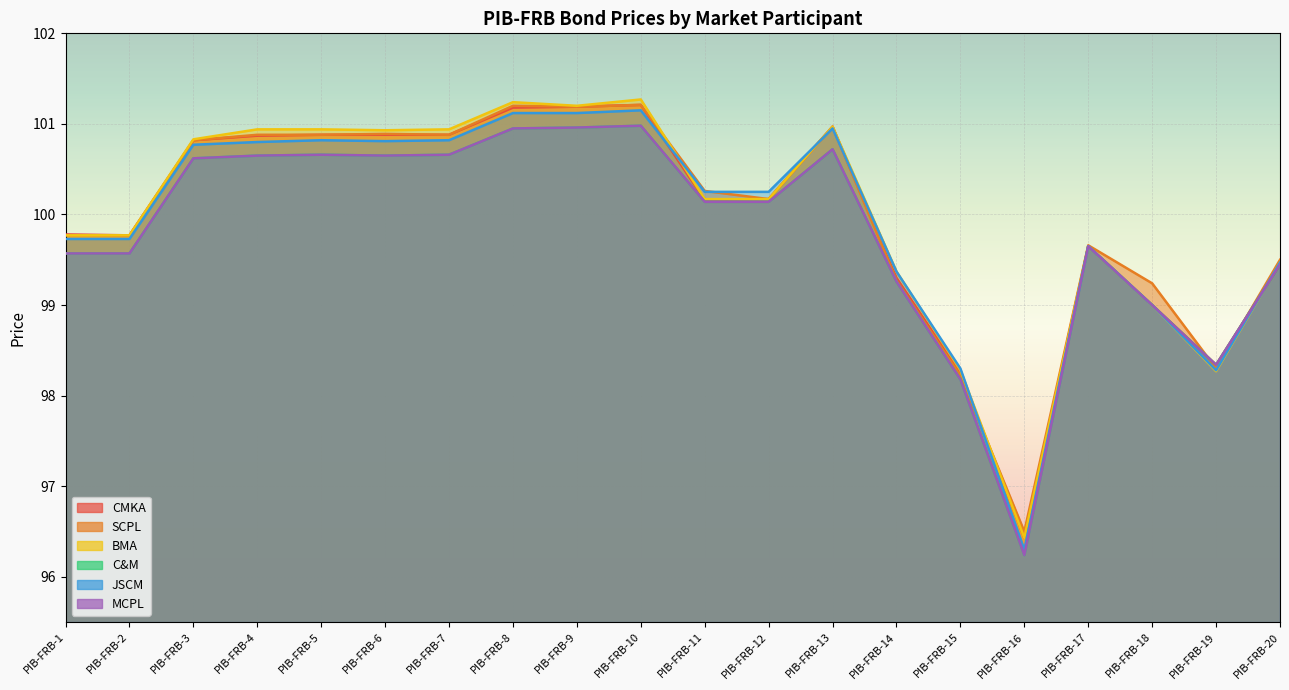

What is the approximate value of JSCM at PIB-FRB-10?

101.2